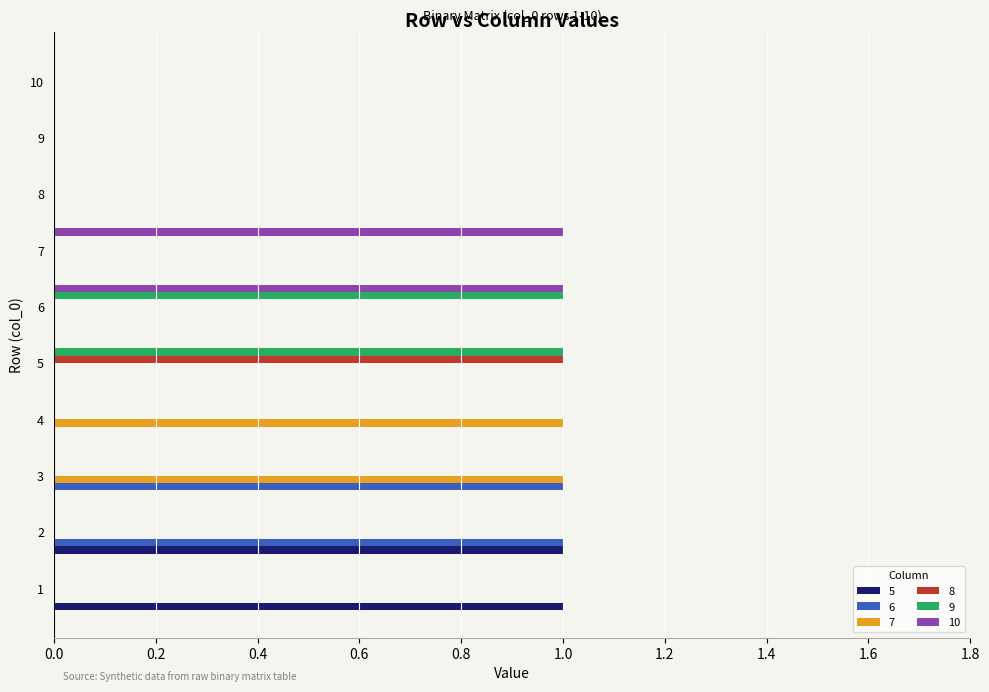

What is the sum of all 9 values?

2